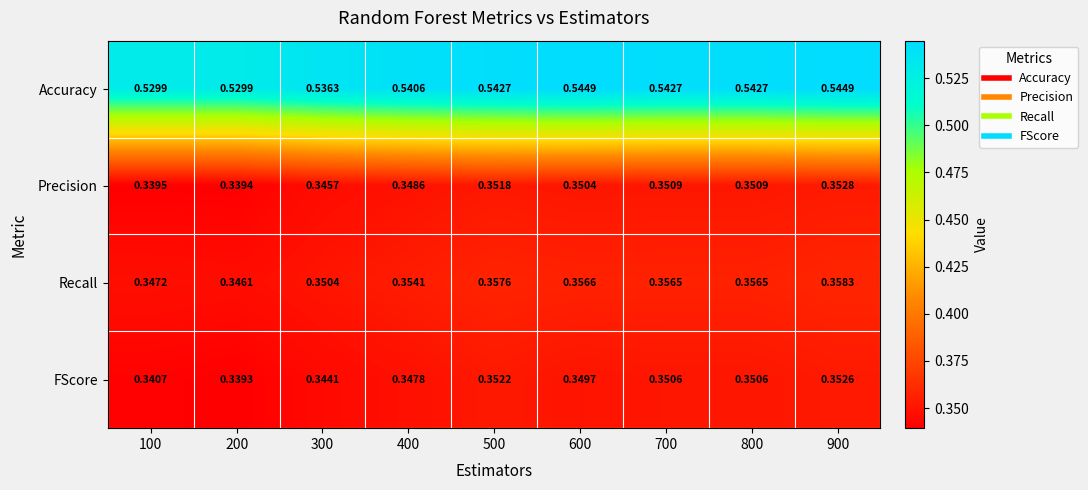

Which series changed the most between 200 and 300?

Accuracy